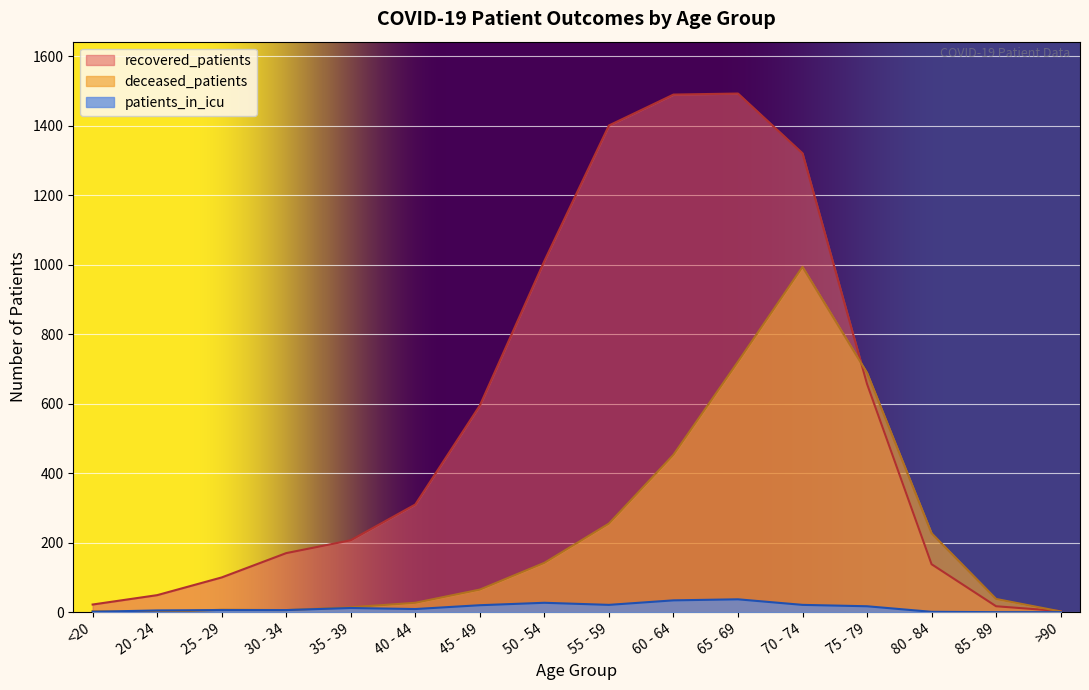

Rank the series by their average value, from highest to lowest.

recovered_patients, deceased_patients, patients_in_icu